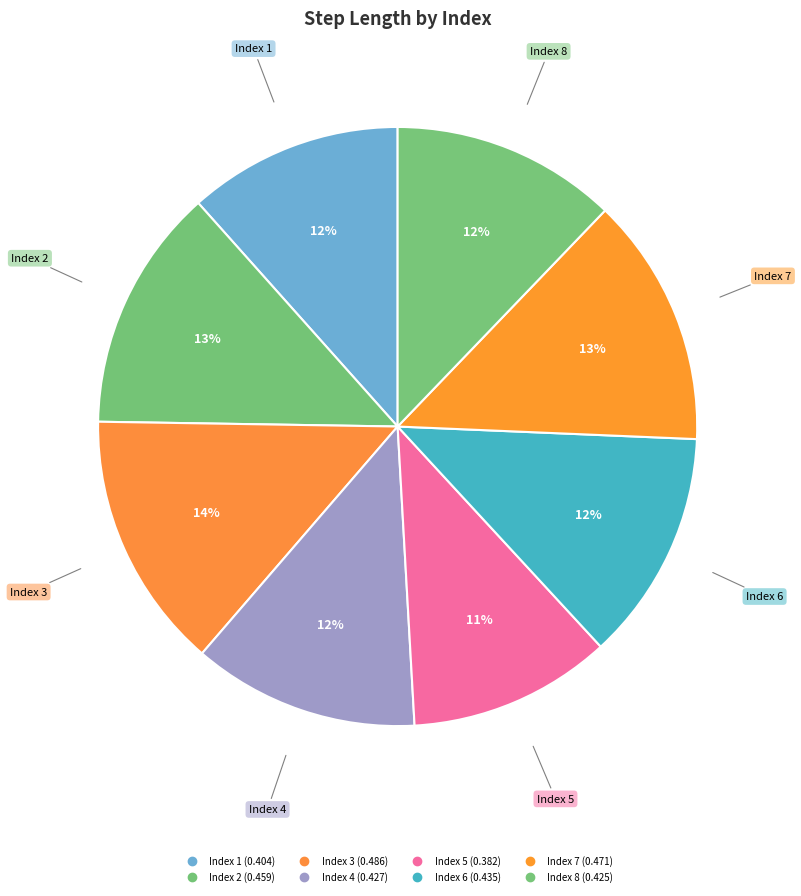

Rank the categories by value from highest to lowest.

3, 7, 2, 6, 4, 8, 1, 5